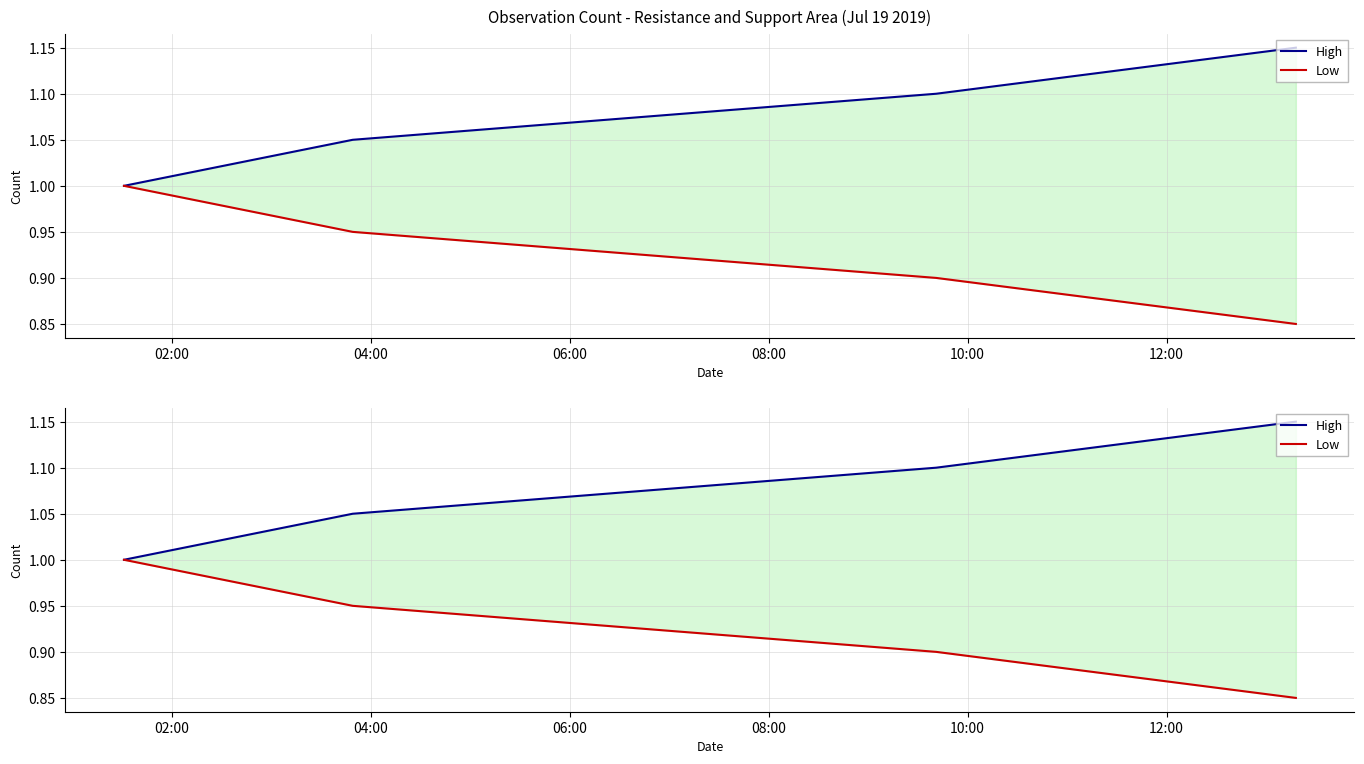

List the series in order of their overall mean, highest first.

High, Low